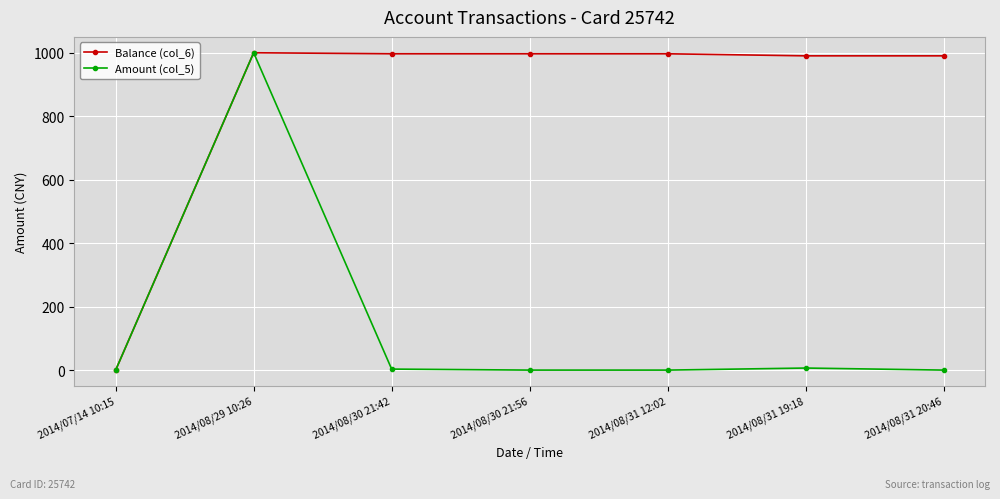

Rank the series by their average value, from lowest to highest.

Amount (col_5), Balance (col_6)